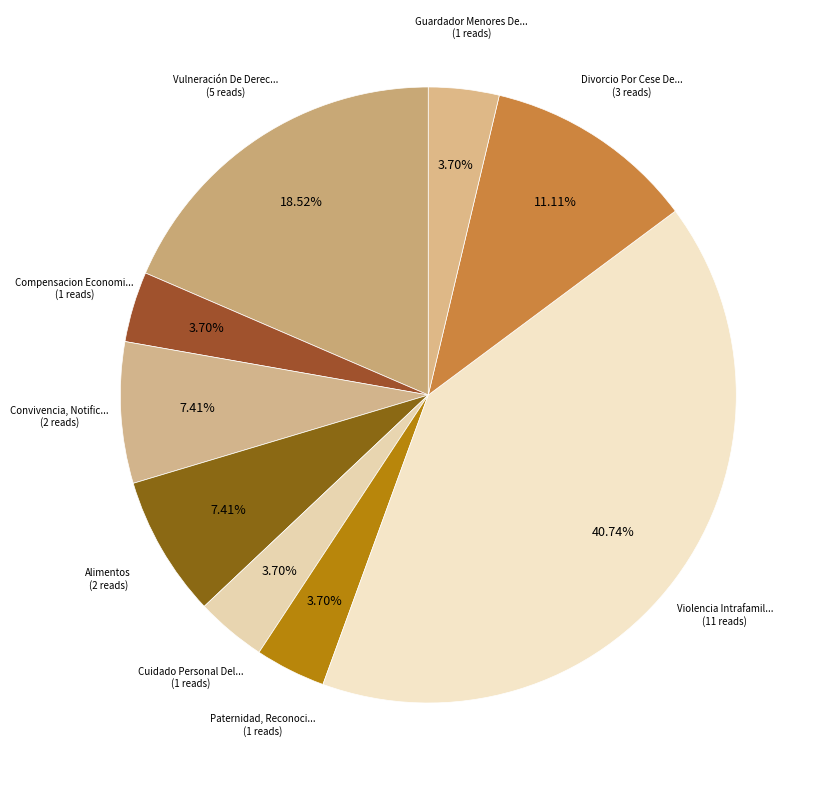

Rank the categories by value from lowest to highest.

Compensacion Economica, Cuidado Personal Del Niño, Declaracion, Paternidad, Reconocimiento De, Guardador Menores De Edad, Nombramiento, Convivencia, Notificacion Cese, Alimentos, Divorcio Por Cese De Convivencia, Vulneración De Derechos, Violencia Intrafamiliar